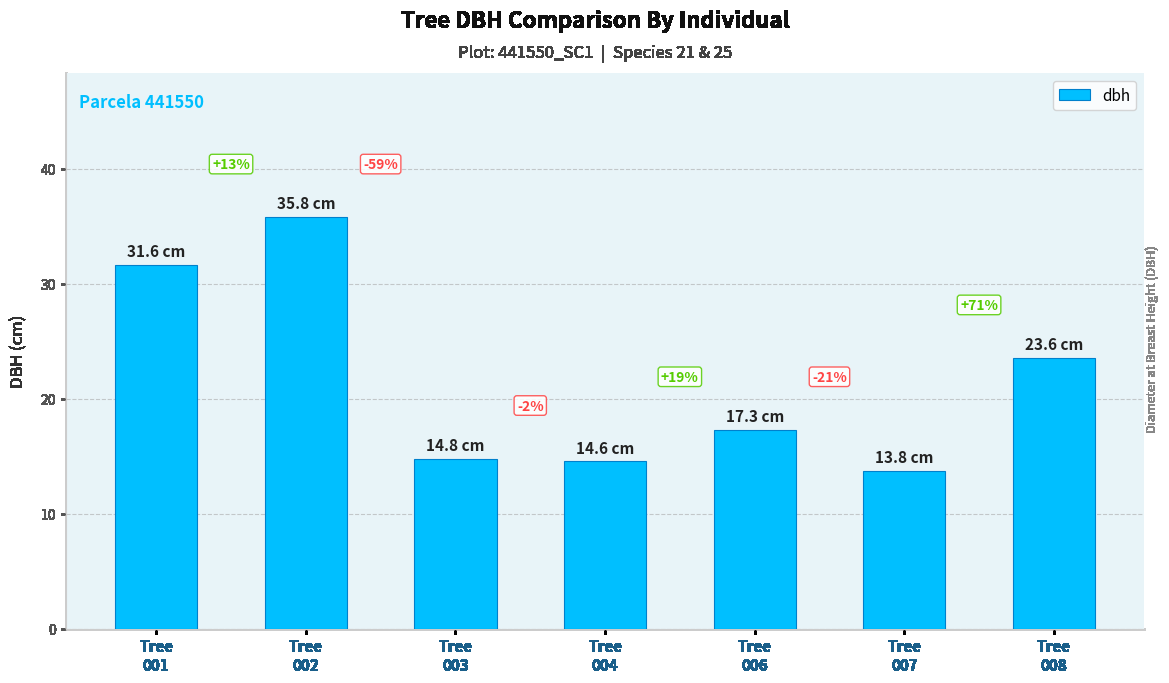

How many bars are there in total?

7